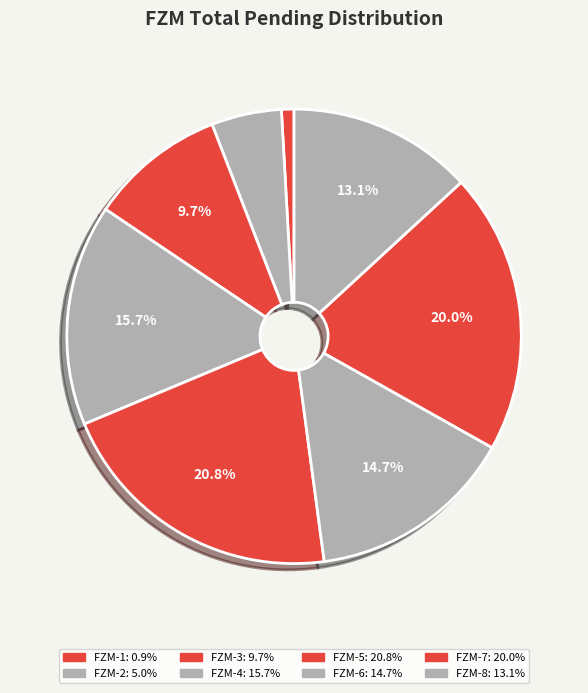

Is there any slice that represents more than half of the pie?

No